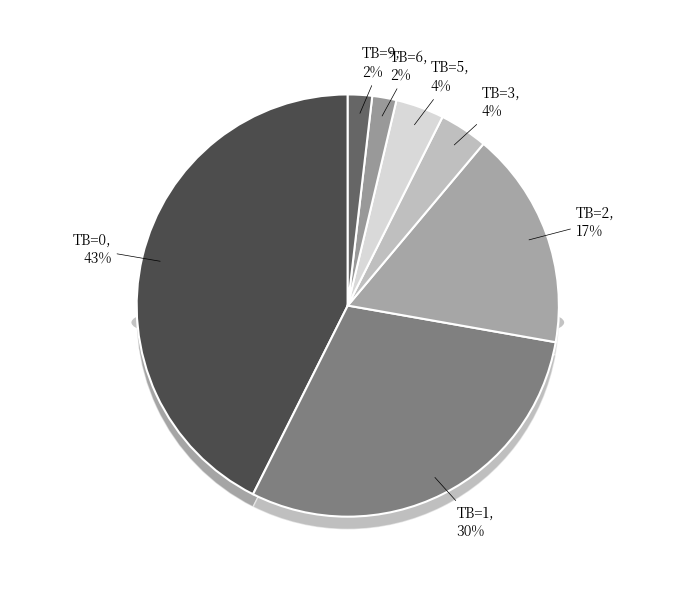

To the nearest percent, what is the difference between the largest and smallest slice percentages?

41%